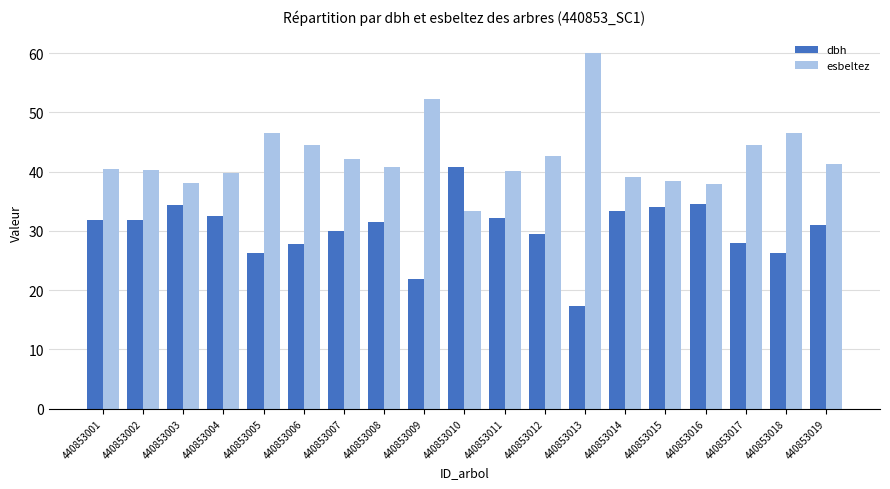

At which category is the sum across all series the highest?

440853013